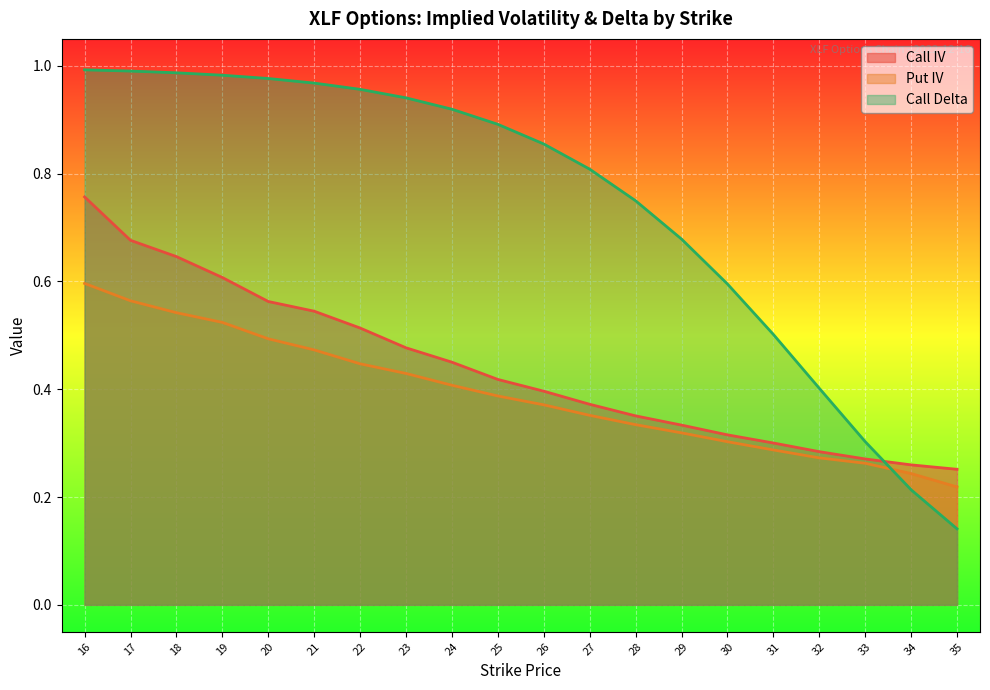

What is the value of the Call IV point at the 3rd from the left?

0.6